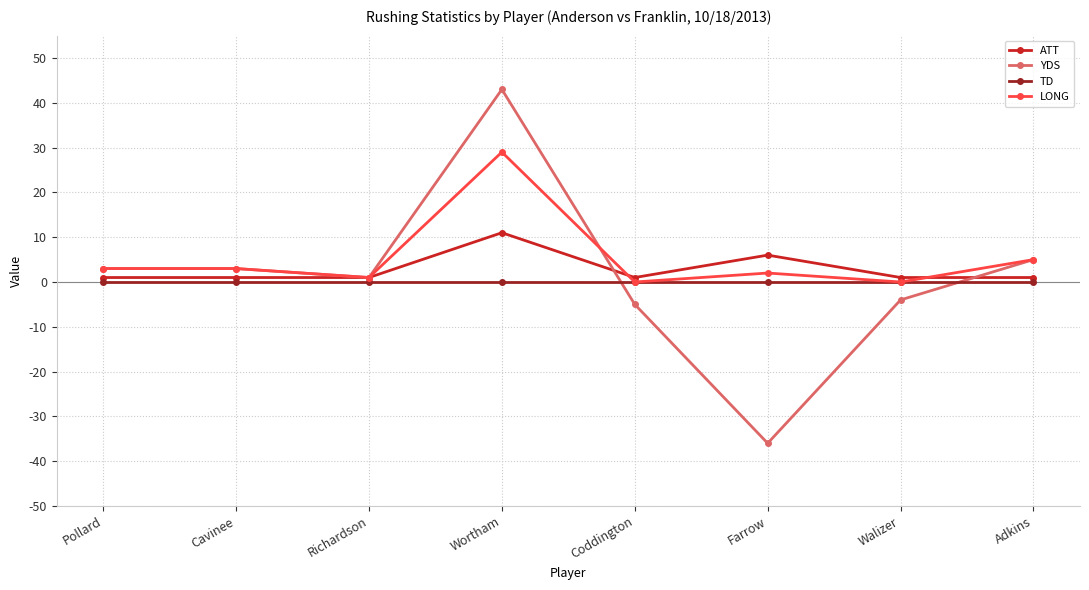

List the series in order of their peak value, highest first.

YDS, LONG, ATT, TD